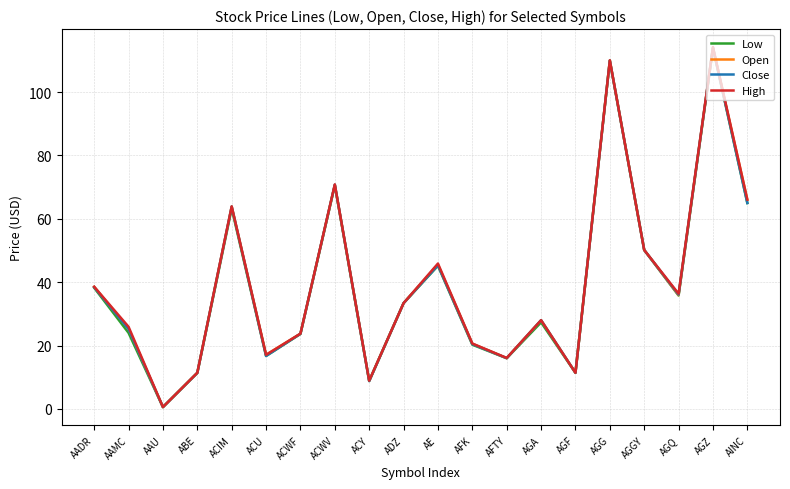

Is the value of Low at AADR greater than the value of Close at AFTY?

Yes